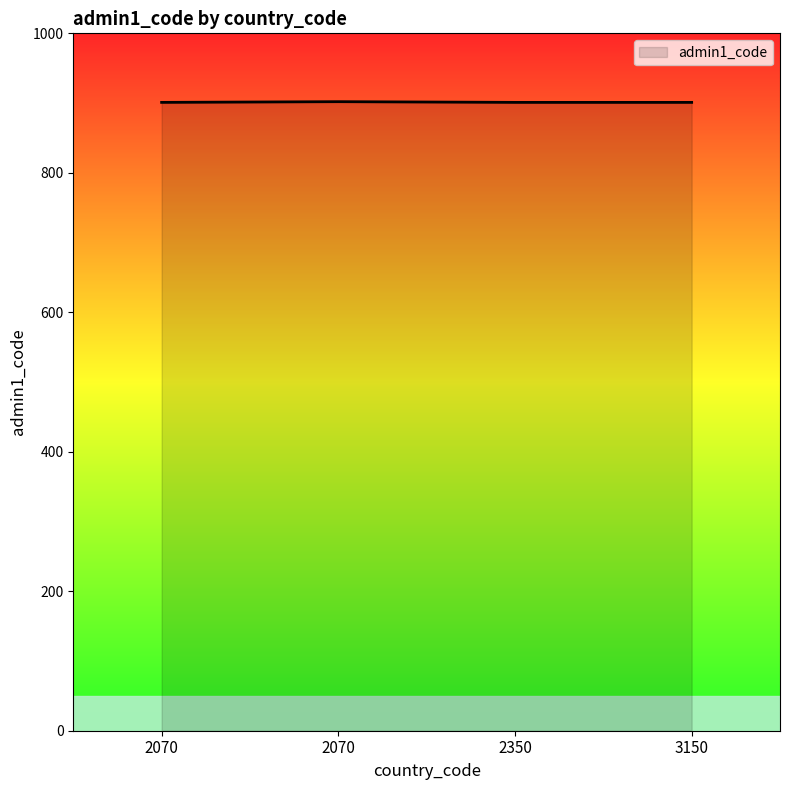

What is the minimum value shown in the chart?

901